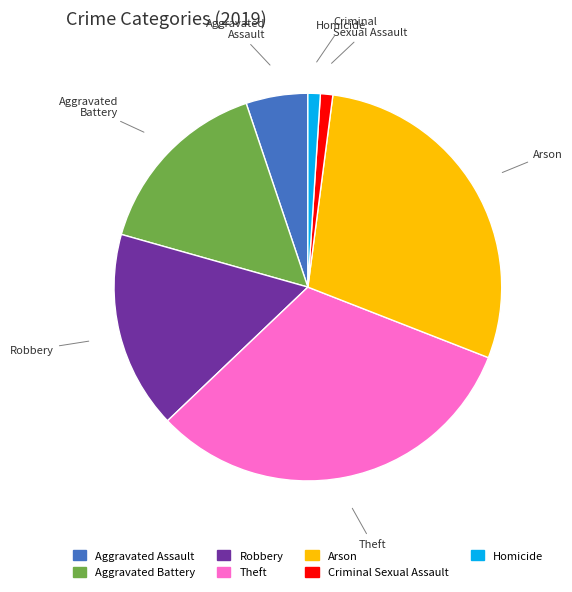

Does Arson represent more than half of the total?

No